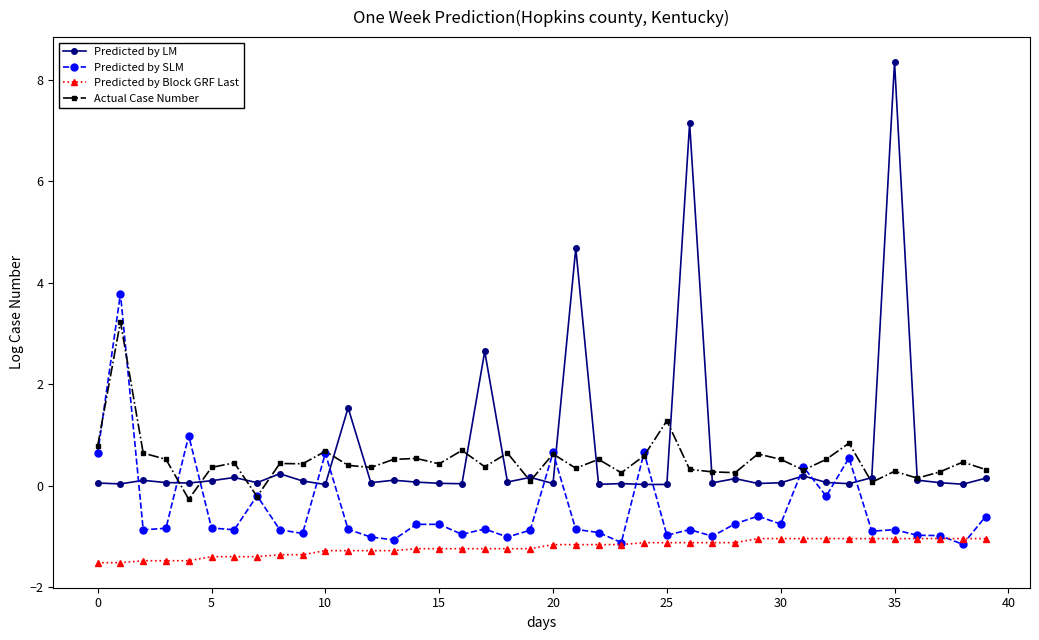

How many lines are shown in the chart?

4